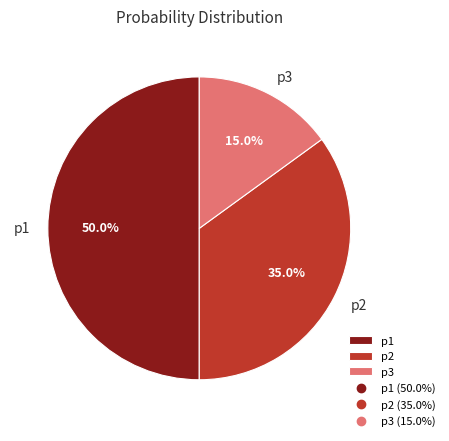

To the nearest percent, what is the difference between the largest and smallest slice percentages?

35%